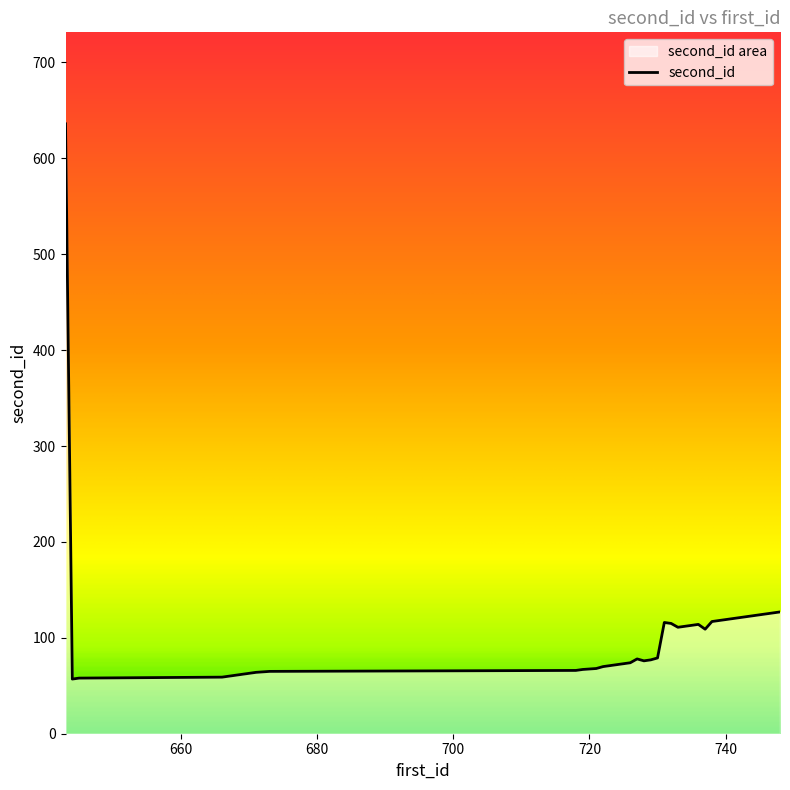

List the labels in order of value, largest first.

643, 748, 747, 746, 745, 744, 743, 742, 741, 740, 739, 738, 731, 732, 736, 735, 734, 733, 737, 730, 727, 729, 728, 726, 725, 724, 723, 722, 721, 719, 718, 673, 671, 670, 669, 668, 667, 666, 645, 644